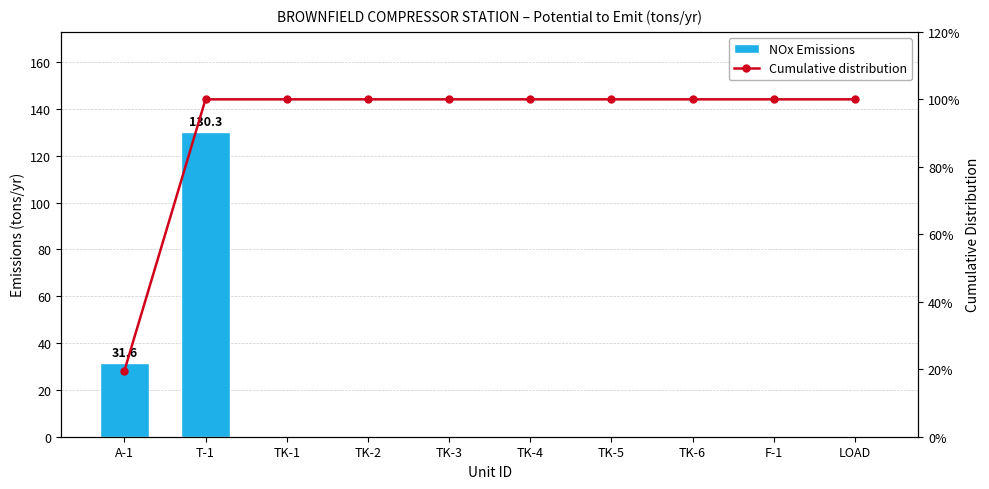

What is the sum of all Cumulative distribution values?

919.5